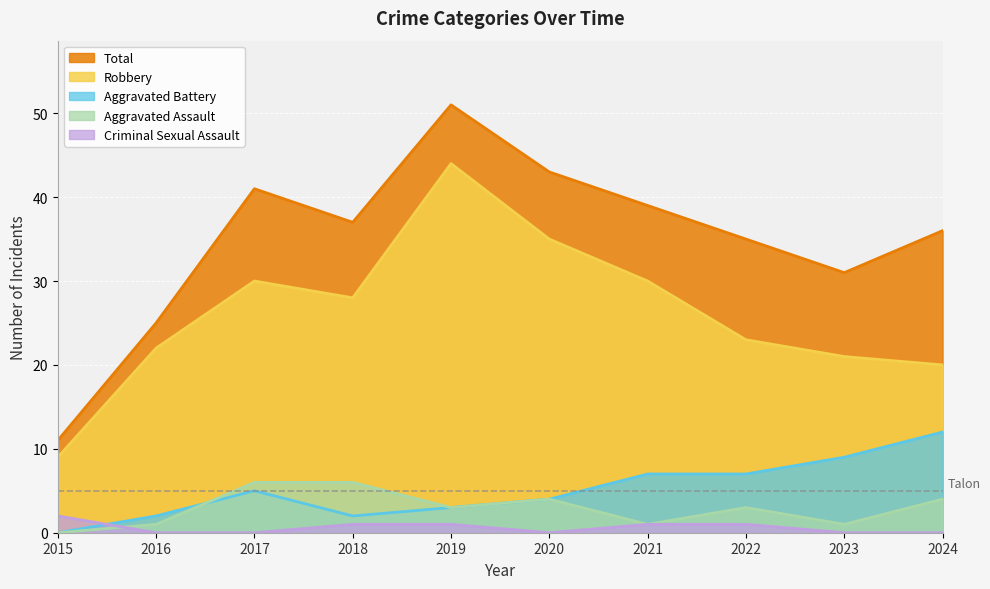

In Robbery, how many points are higher than both neighbors (excluding endpoints)?

2